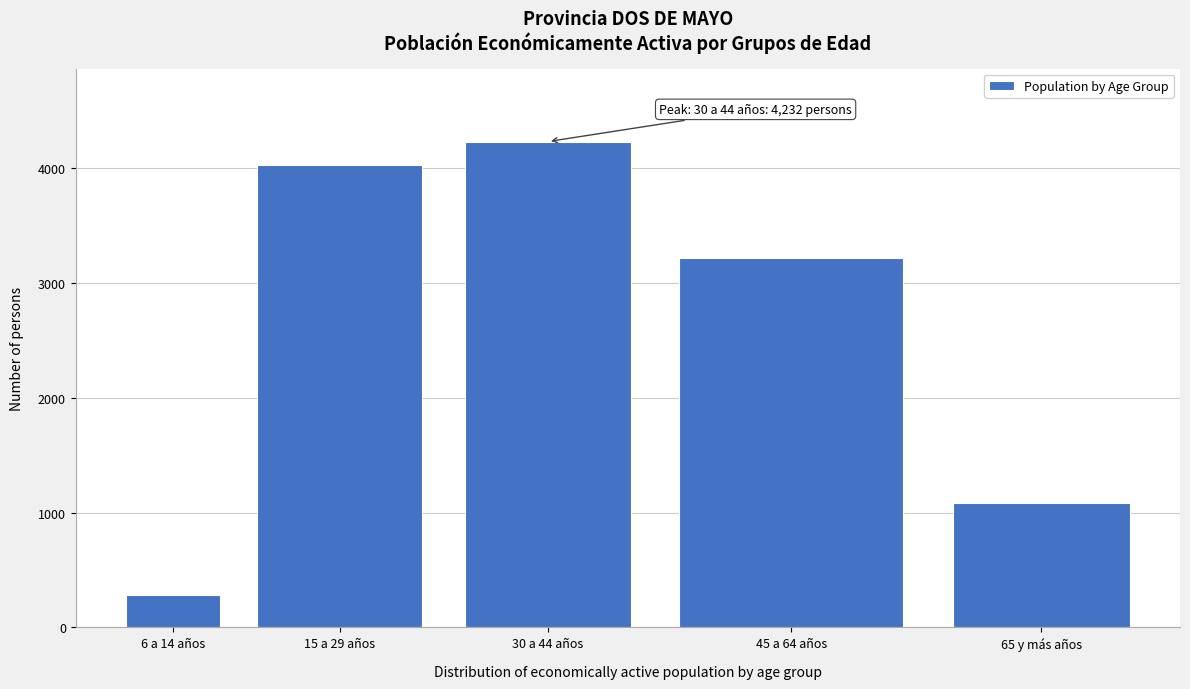

Reading right to left, extract all data points from this chart.

65 y más años=1088	45 a 64 años=3221	30 a 44 años=4232	15 a 29 años=4025	6 a 14 años=280